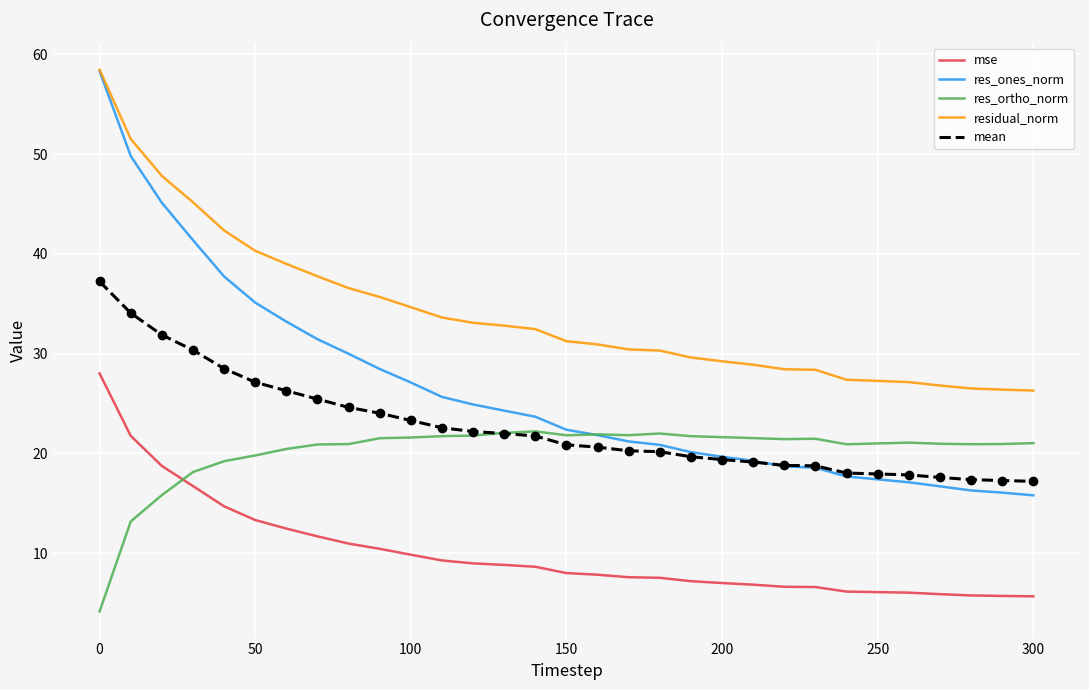

True or false: mse and mean cross at least once.

False